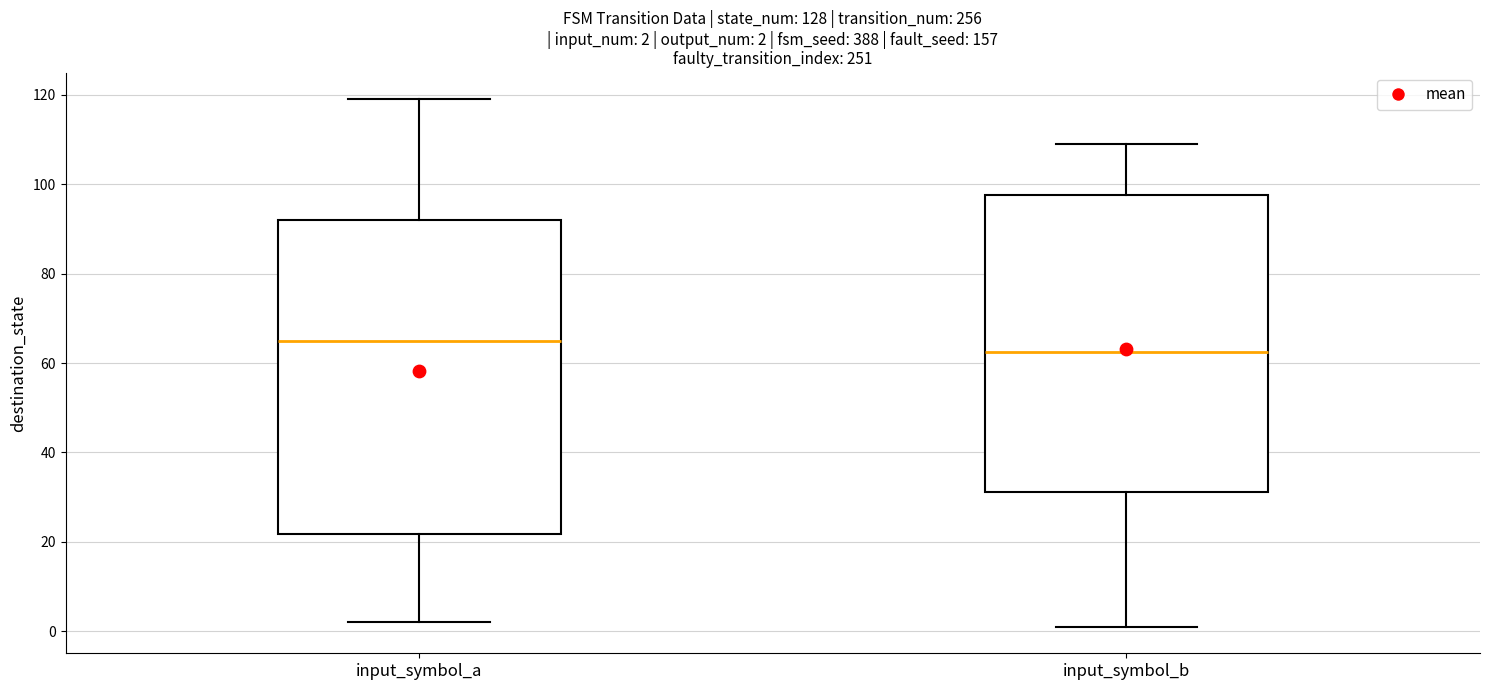

Which box is the tallest, from its lower edge to its upper edge?

input_symbol_a